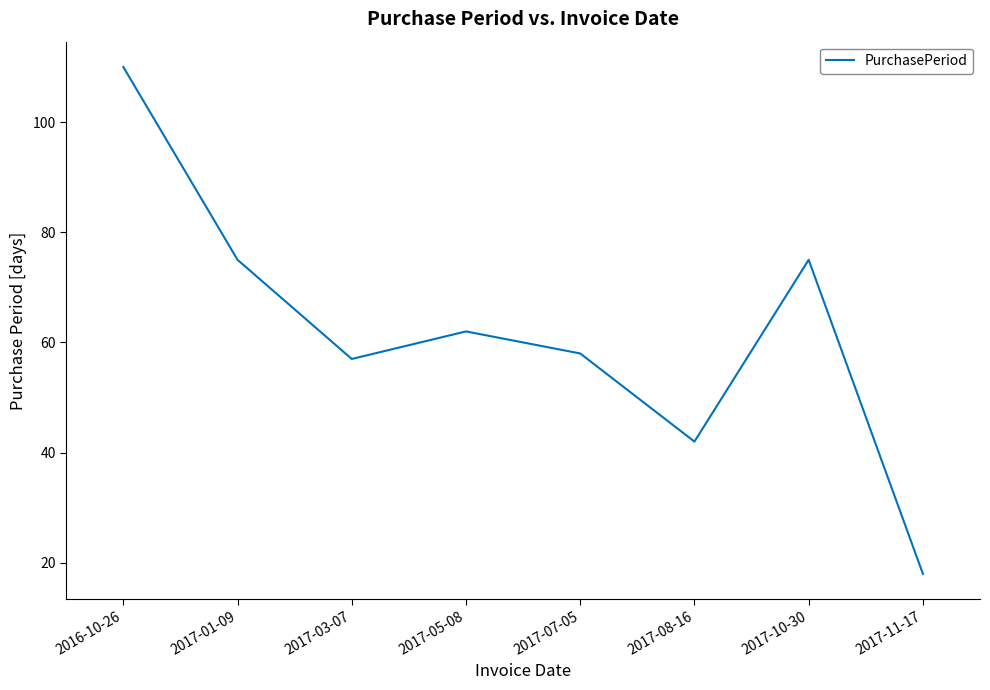

What position from the right is 2017-05-08?

5